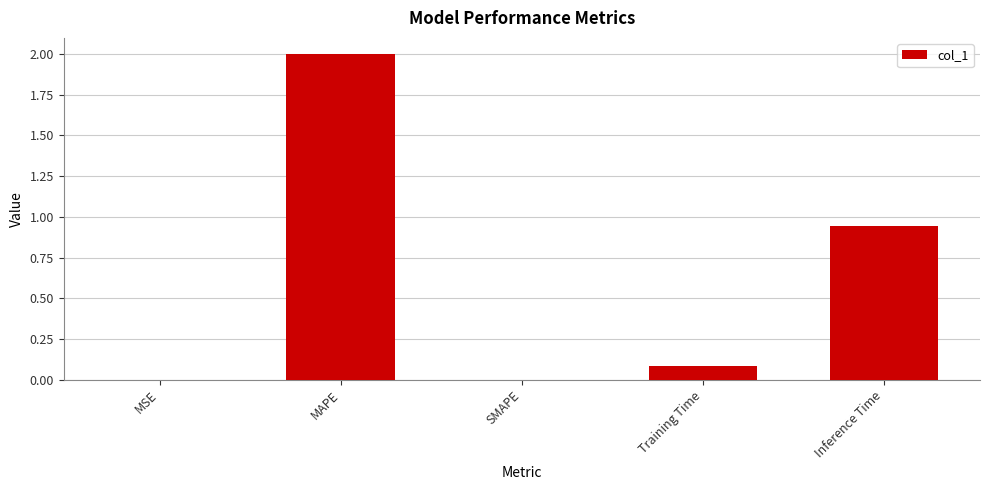

The value at MAPE is 1.1. True or false?

False